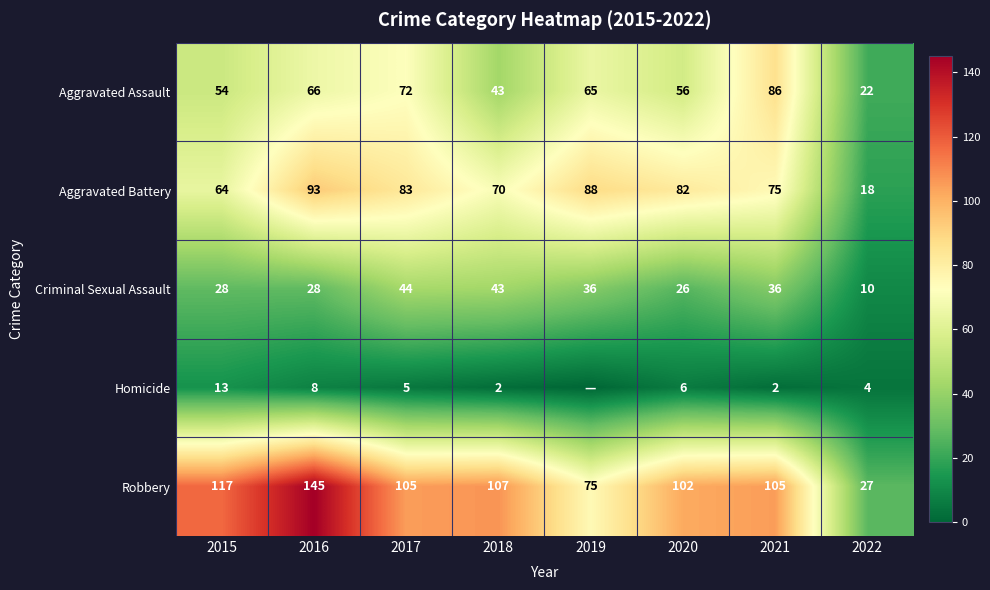

What is the total value across all series at 2018?

265